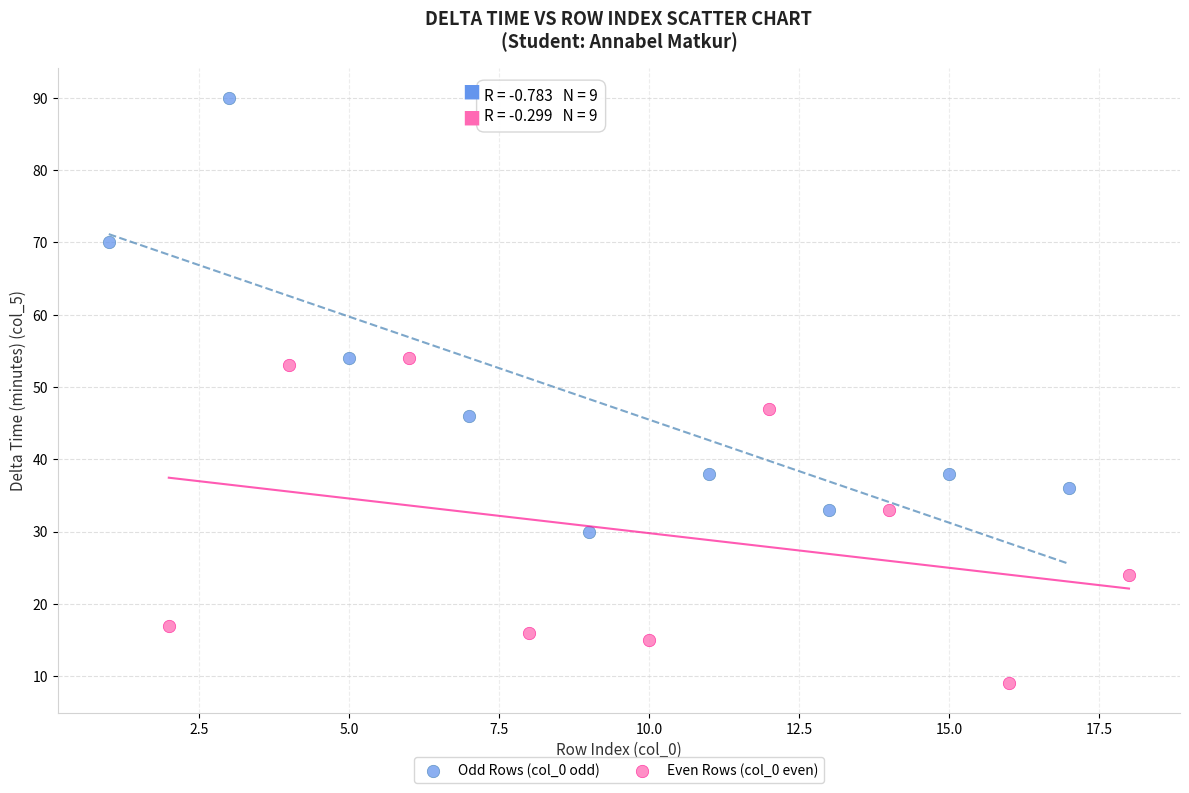

Which series contains the highest Y value?

Odd Rows (col_0 odd)